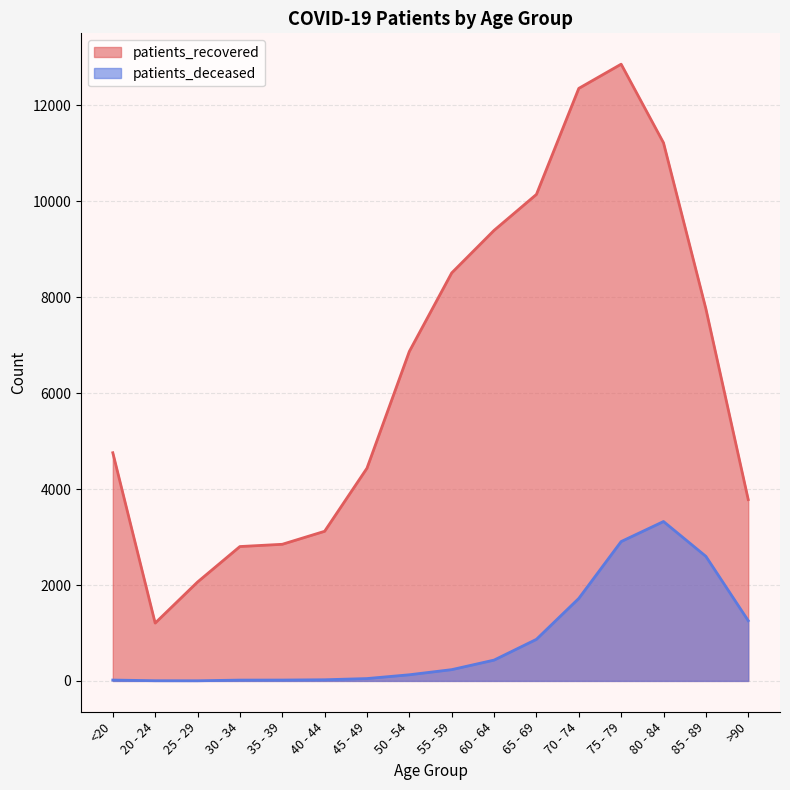

List the series in order of their overall mean, highest first.

patients_recovered, patients_deceased